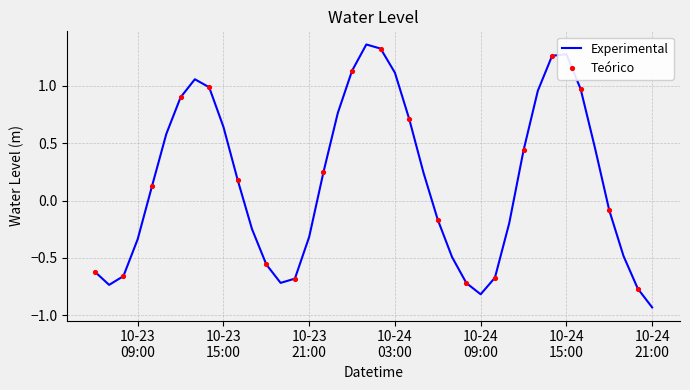

What is the difference between the maximum and minimum values?

2.3